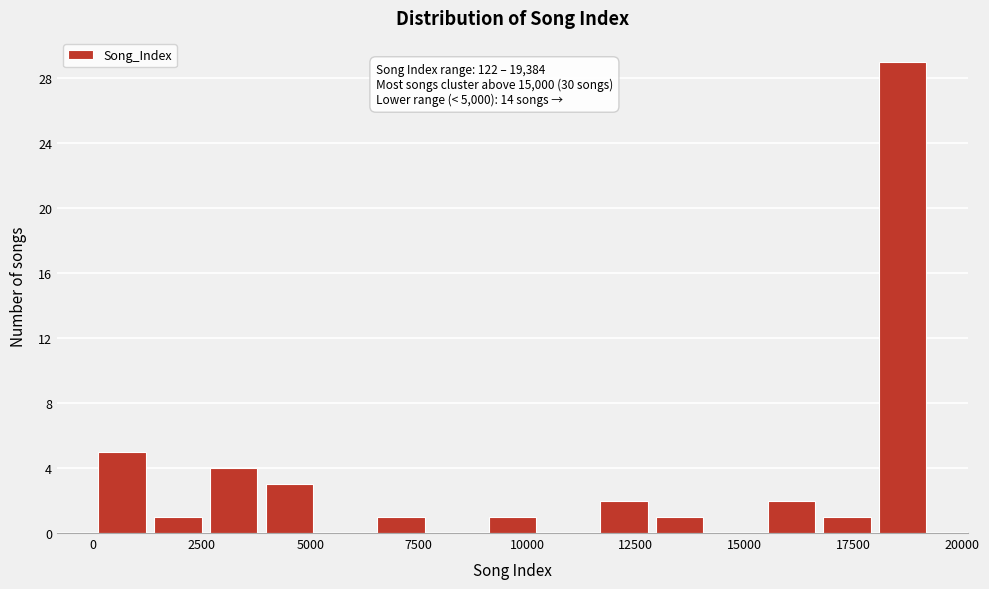

Around what value on the x-axis is the tallest bar? Give the approximate position of its centre, as read against the axis.

18500